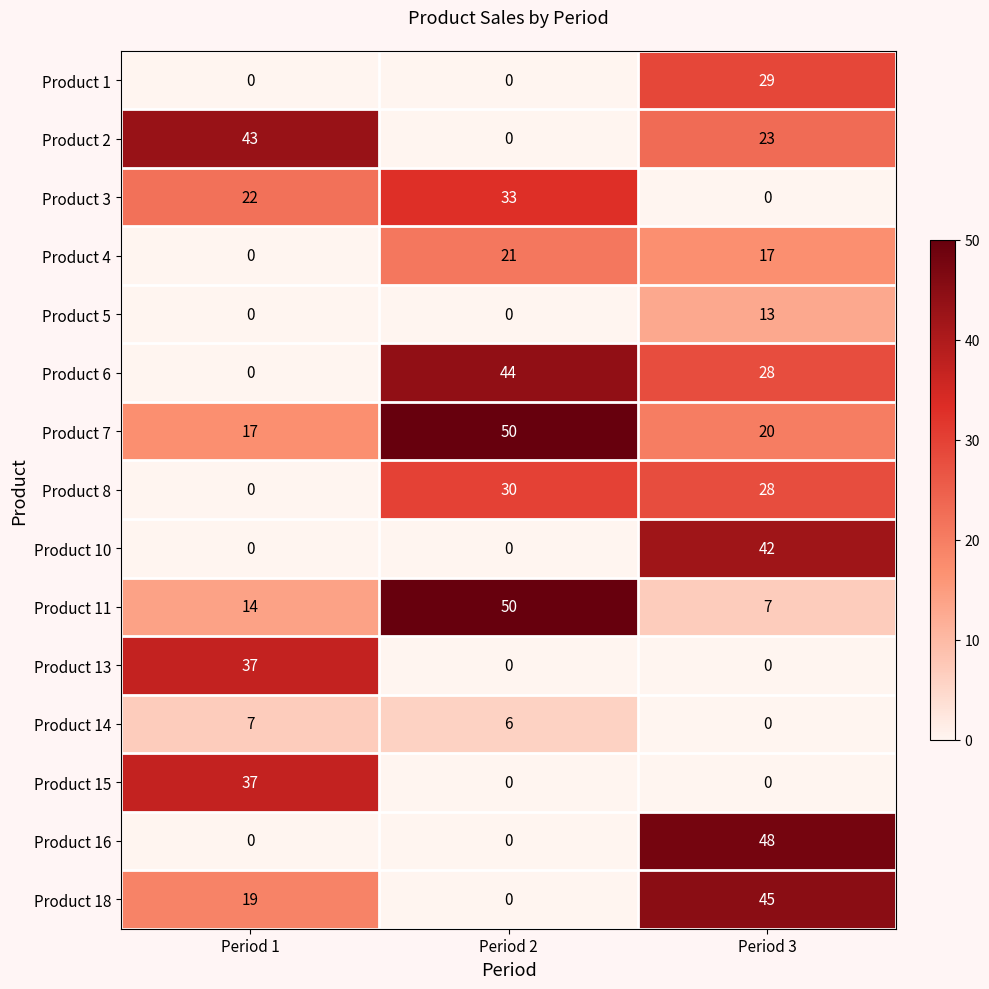

At which label does Product 2 reach its minimum?

Period 2